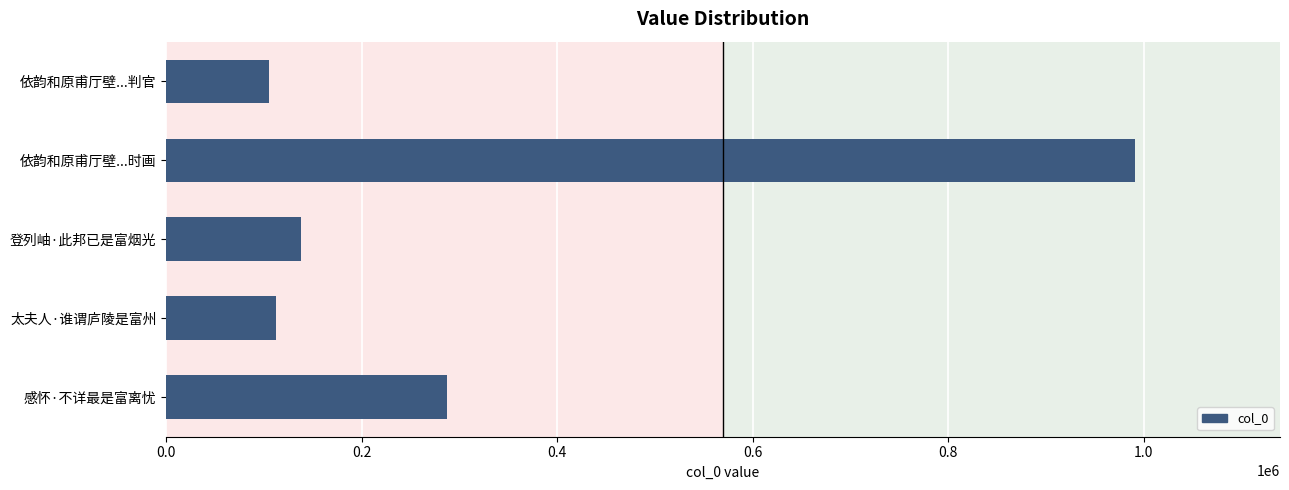

Which label corresponds to the largest value in the chart?

依韵和原甫厅壁...时画